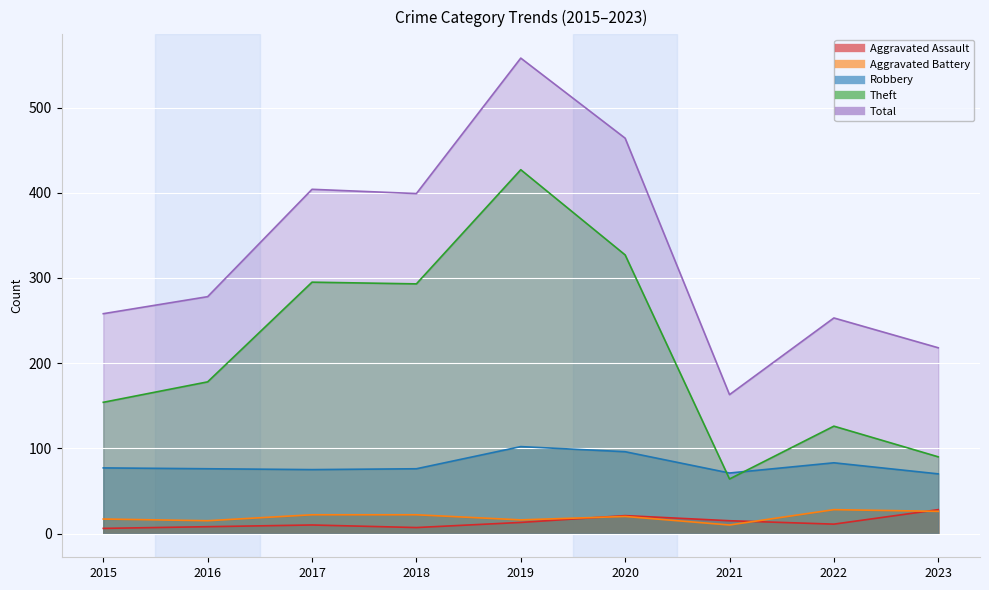

What is the value of the Robbery point at the 2nd from the left?

76